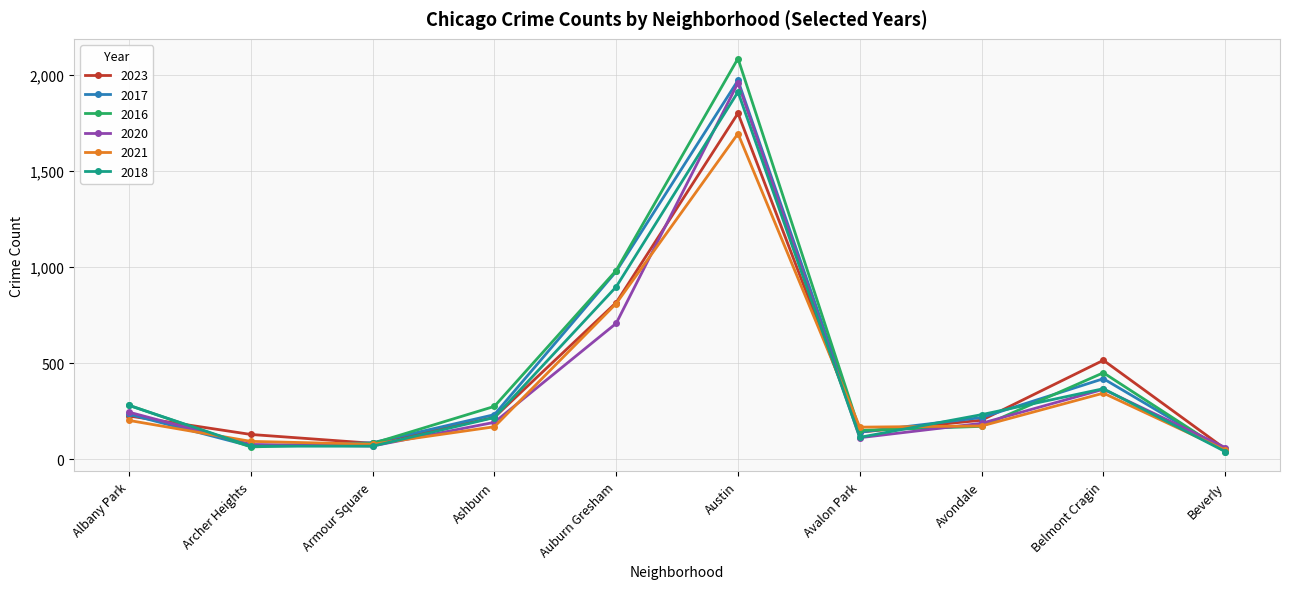

What is the value of the 2017 point at the 10th from the left?

46